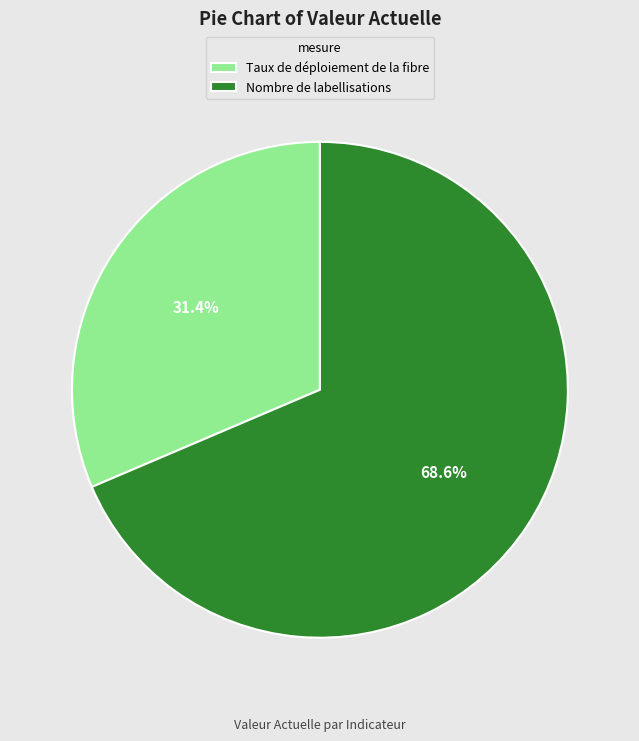

Is there a majority slice in this chart?

Yes